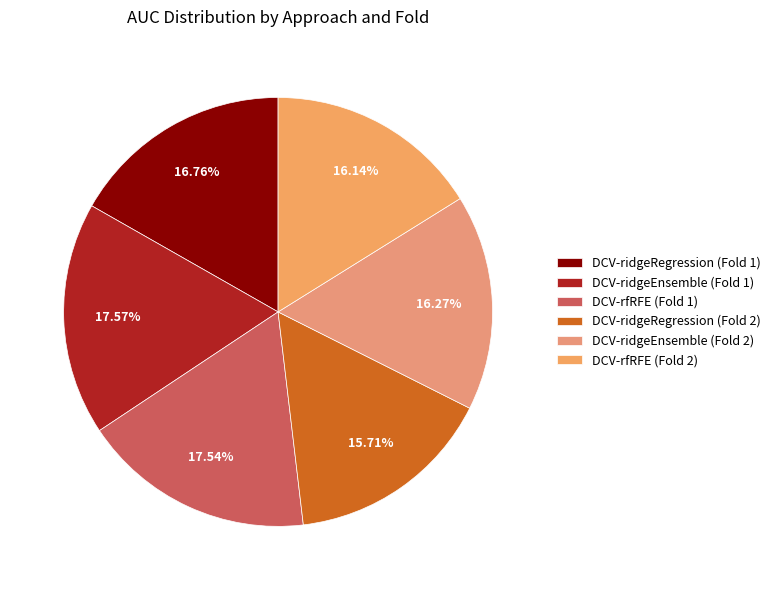

Is there a majority slice in this chart?

No